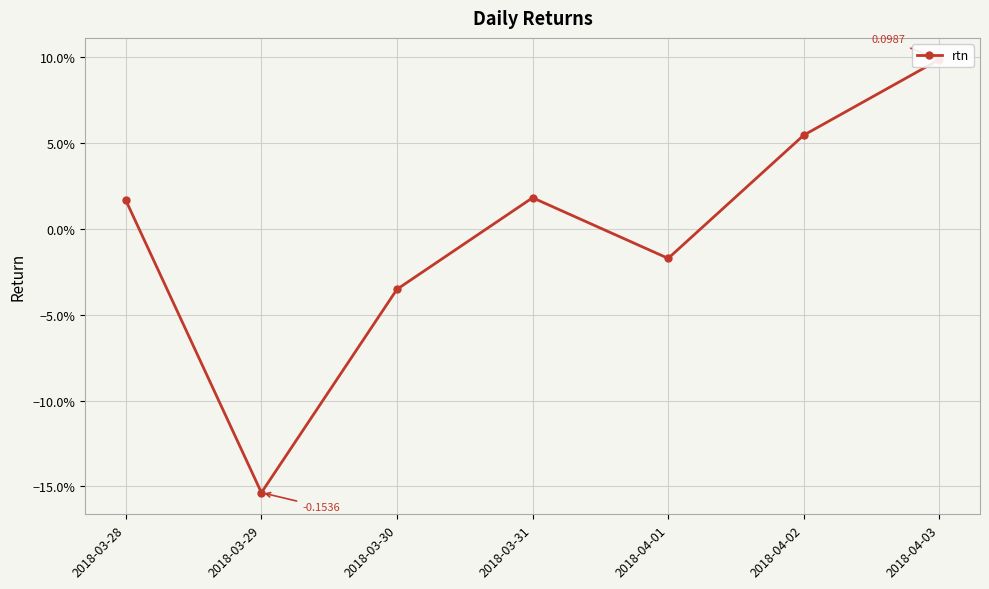

How many values are below zero?

3